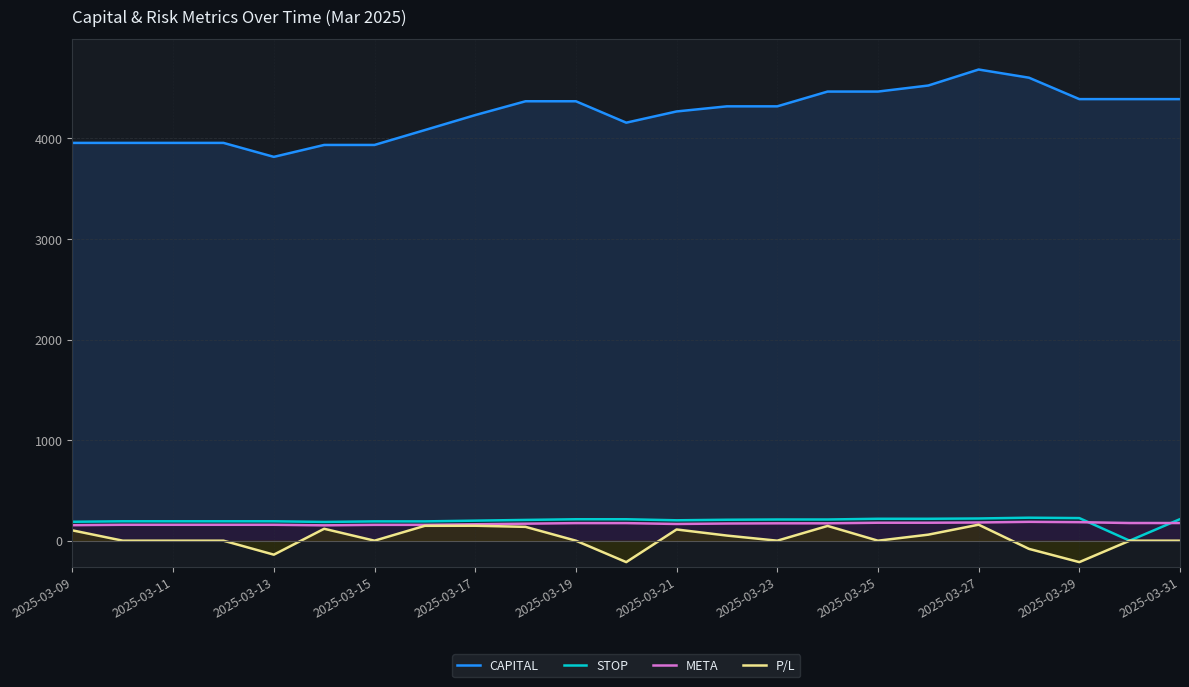

What is the spread (max minus min) of values at 2025-03-31?

4391.6